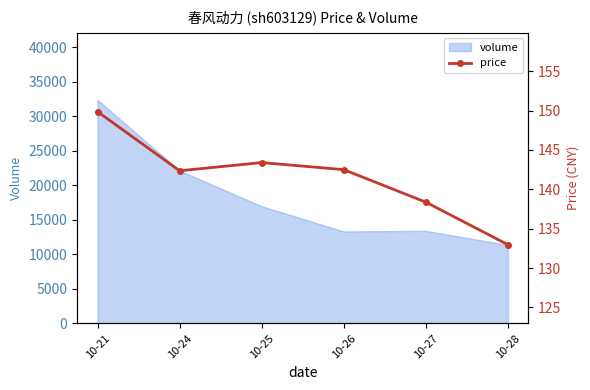

What is the value of the 4th point from the left?

142.5